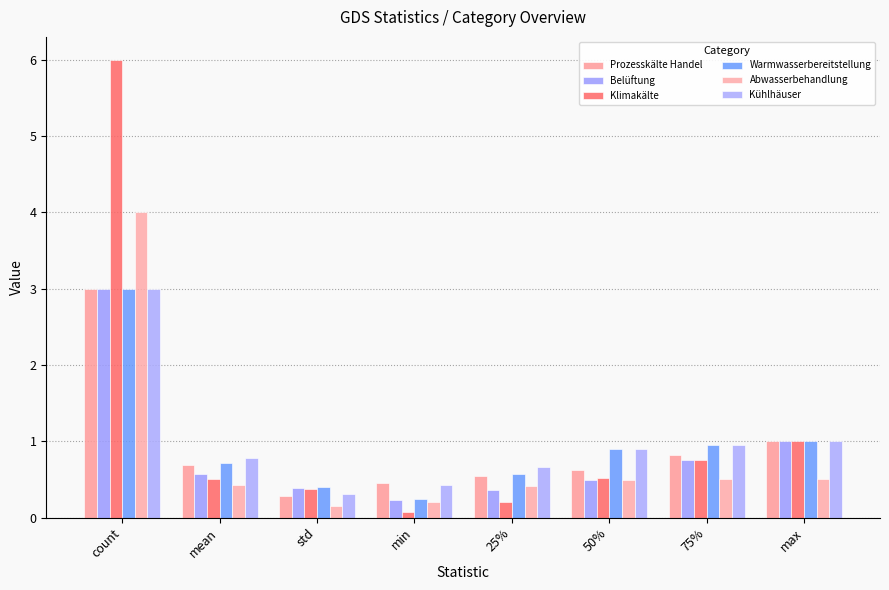

True or false: Abwasserbehandlung has a value of 0.2 at 75%.

False